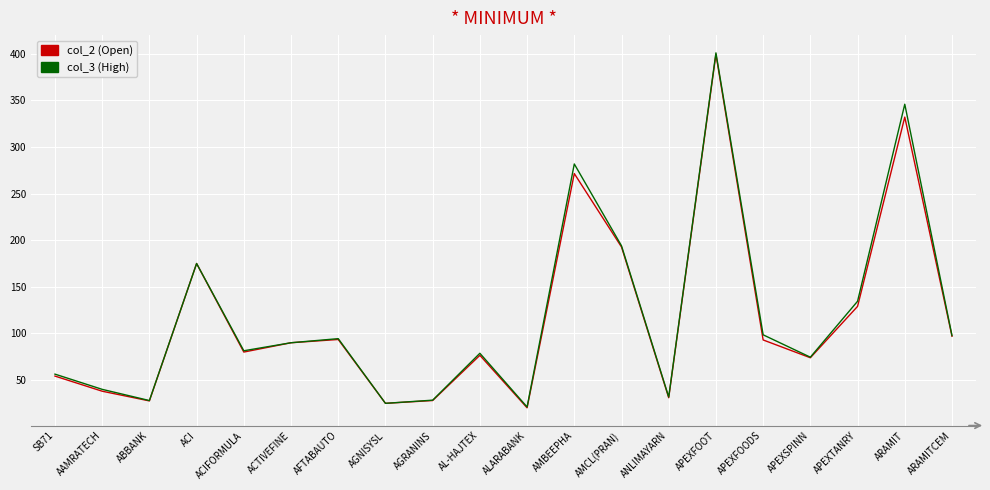

At which category is the sum across all series the highest?

APEXFOOT